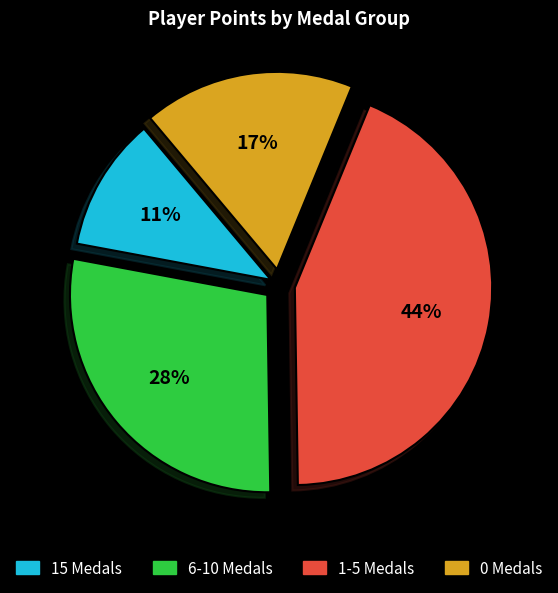

Does any single category account for the majority?

No